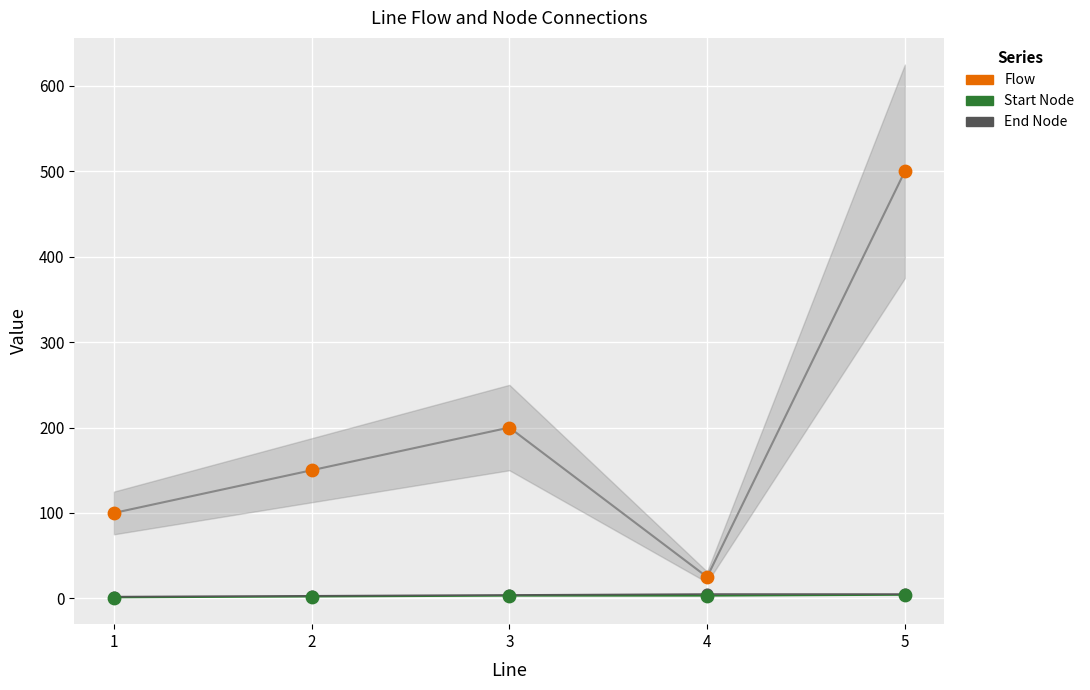

What are all the series names shown in the legend?

Flow, Start Node, End Node